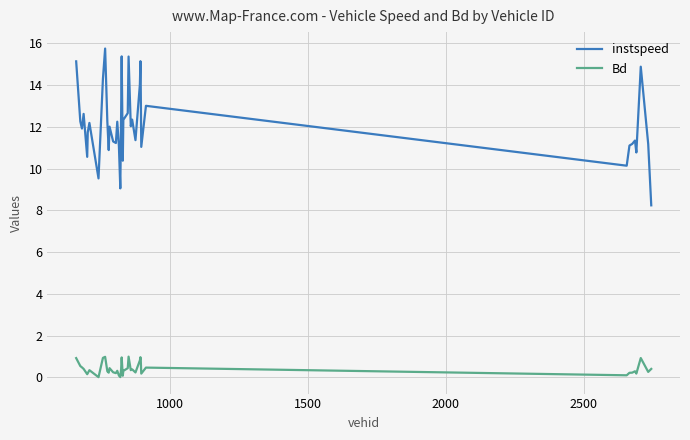

Which series has the largest total across all categories?

instspeed